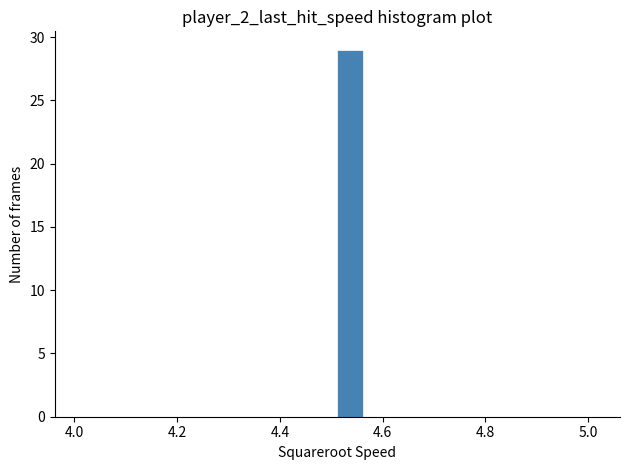

Read against the x-axis, roughly where is the centre of the tallest bar?

4.54